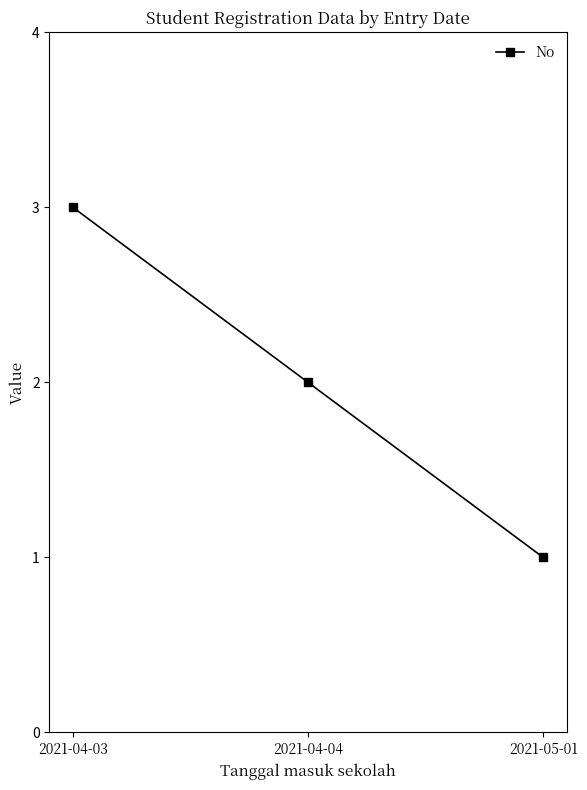

Where does the data first go above 2?

2021-04-03